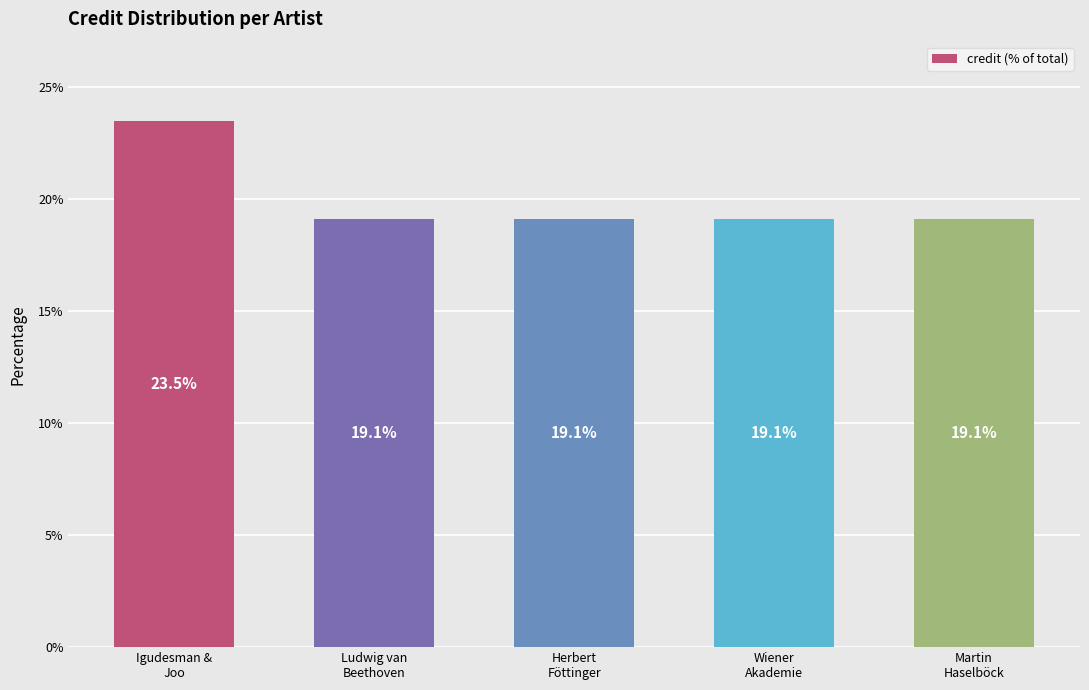

The value at Igudesman &
Joo is 15.1. True or false?

False